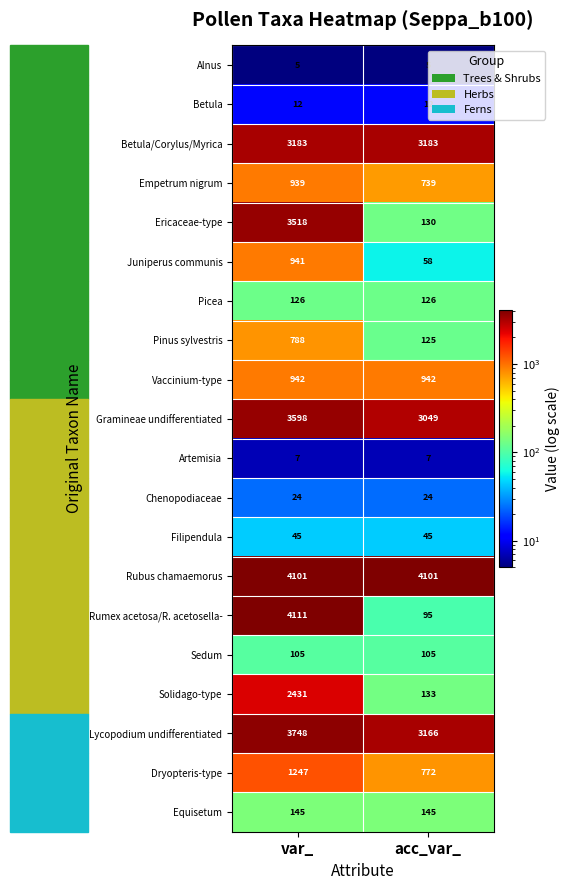

At which category does the chart reach its peak across all series?

var_